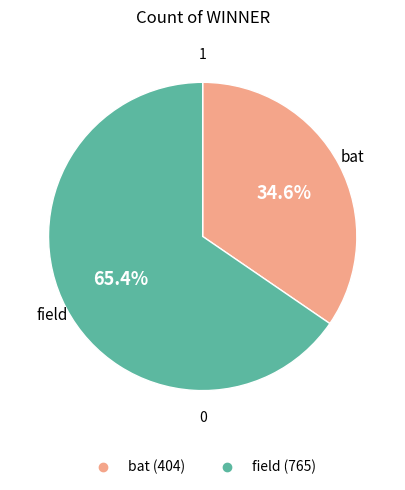

Count the number of slices in the pie.

2